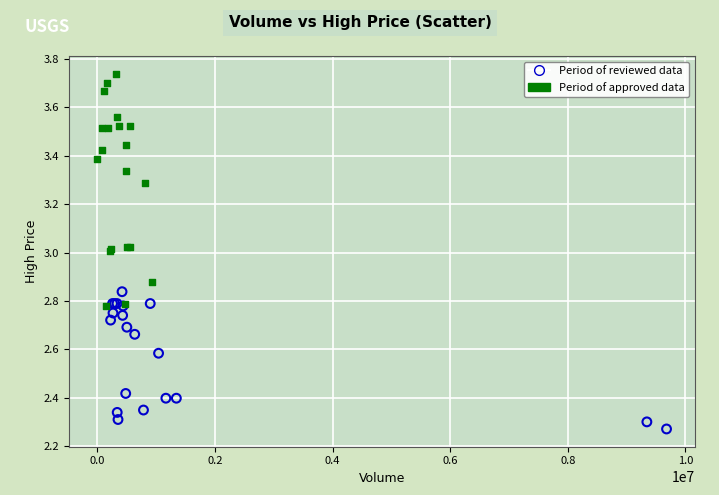

Which series reaches the minimum Y coordinate?

Period of reviewed data